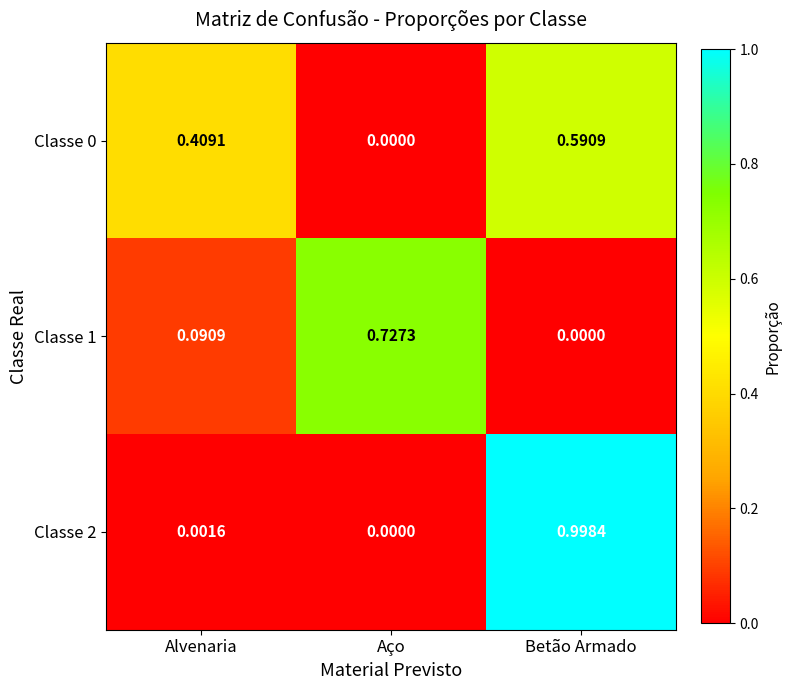

Where is Classe 1 nearest to the value 0?

Betão Armado